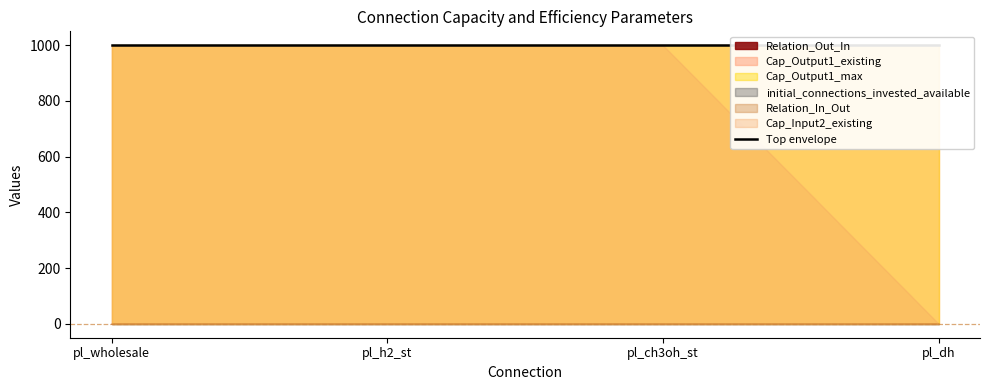

Reading left to right, transcribe all the data shown in this chart.

Relation_Out_In: pl_wholesale=1.0	pl_h2_st=0.9	pl_ch3oh_st=1.0	pl_dh=1.0
Cap_Output1_existing: pl_wholesale=1000.0	pl_h2_st=1000.0	pl_ch3oh_st=1000.0	pl_dh=1000.0
Cap_Output1_max: pl_wholesale=1000.0	pl_h2_st=1000.0	pl_ch3oh_st=1000.0	pl_dh=1000.0
initial_connections_invested_available: pl_wholesale=1.0	pl_h2_st=1.0	pl_ch3oh_st=1.0	pl_dh=1.0
Relation_In_Out: pl_wholesale=1.0	pl_h2_st=1.0	pl_ch3oh_st=1.0	pl_dh=1.0
Cap_Input2_existing: pl_wholesale=1000.0	pl_h2_st=1000.0	pl_ch3oh_st=1000.0	pl_dh=0.0